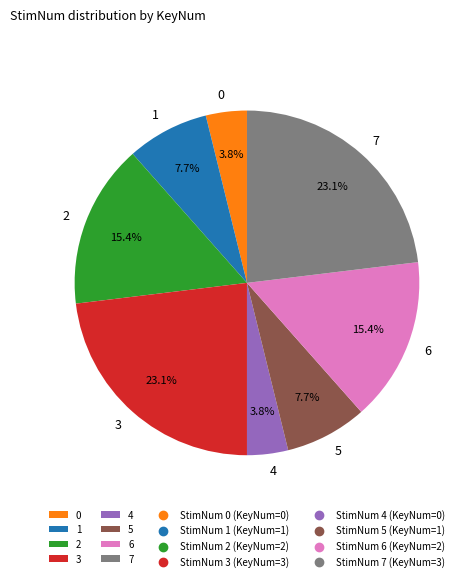

To the nearest percent, what is the difference between the largest and smallest slice percentages?

19%